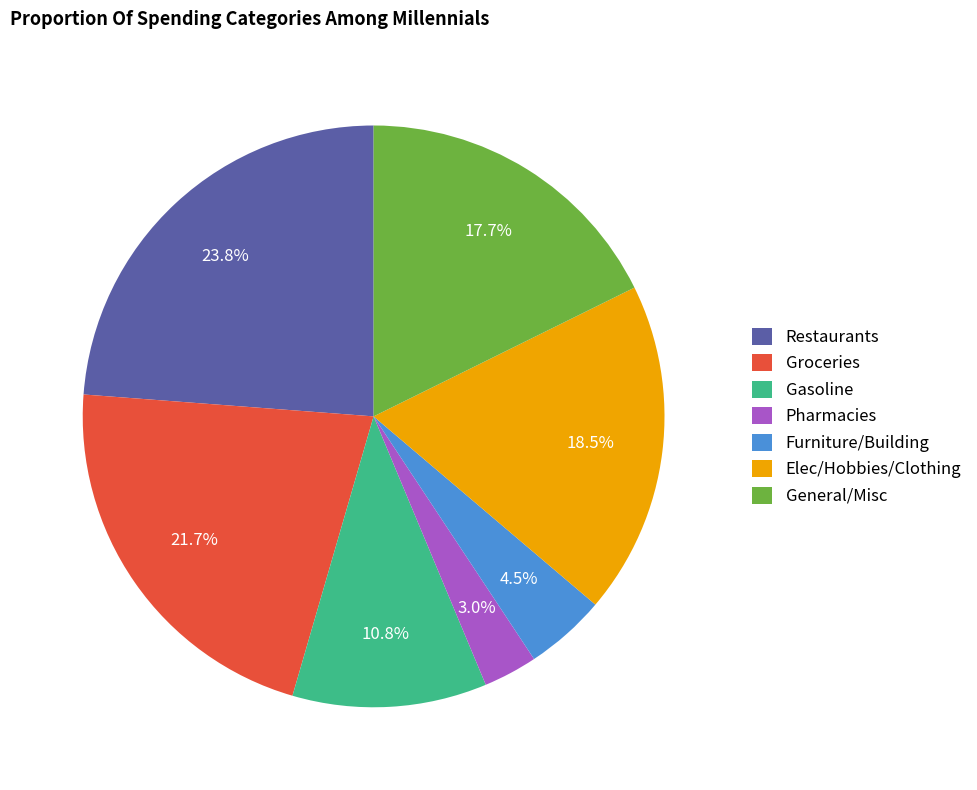

Which category has the biggest portion of the pie?

Restaurants